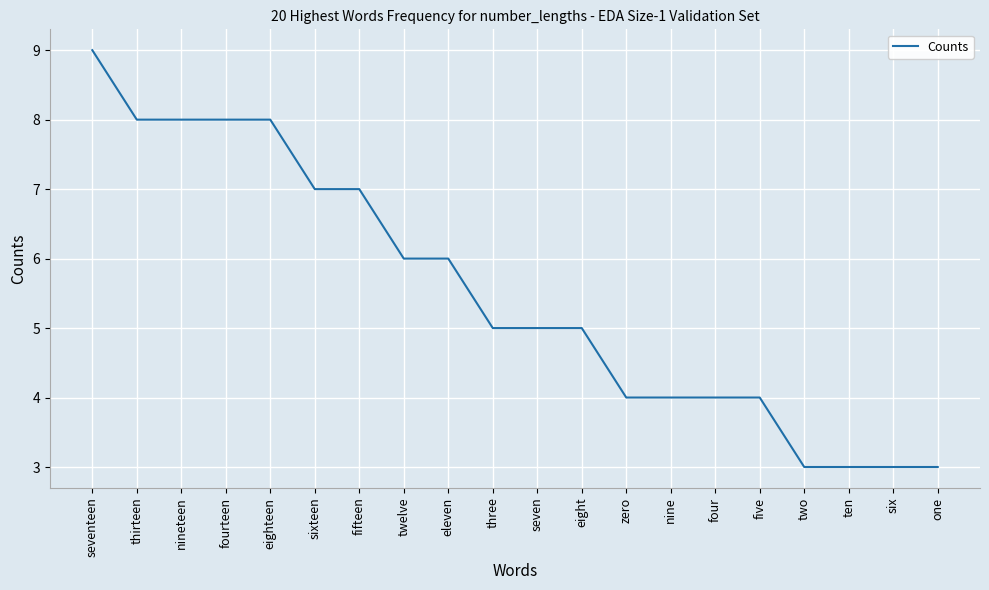

At which category does the chart reach its peak across all series?

seventeen